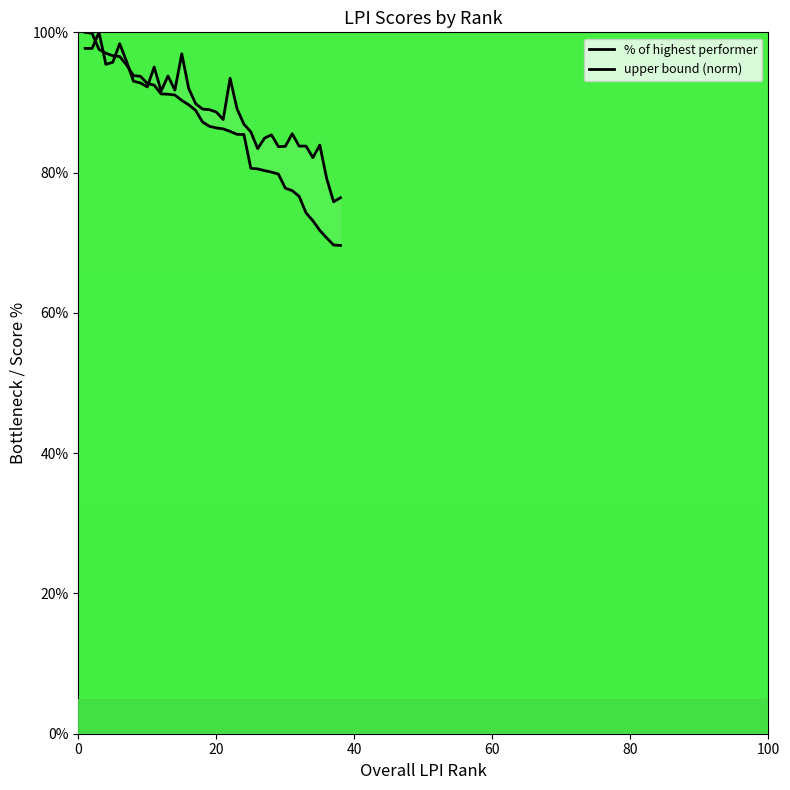

Is this an area chart (filled region under the line)?

No